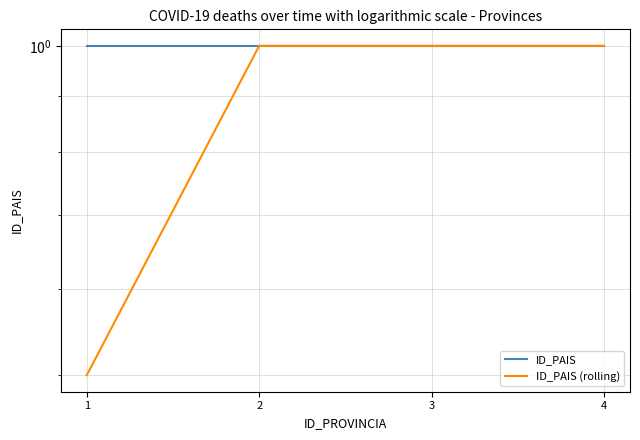

Does the chart have visible grid lines?

Yes